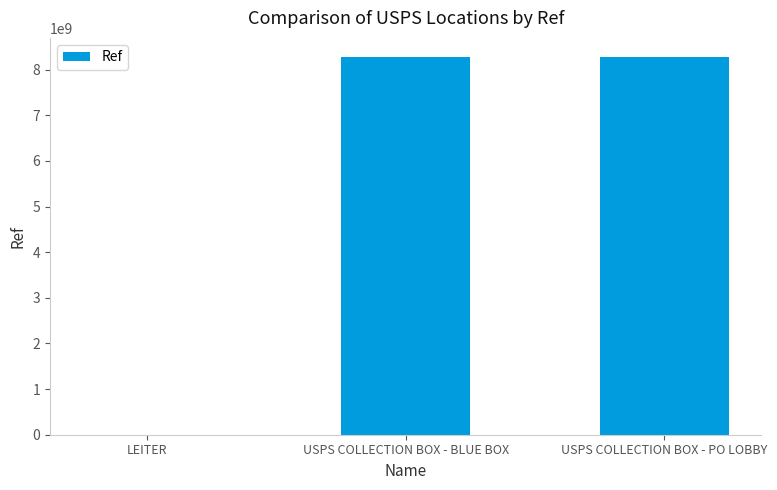

What is the ratio of the value at USPS COLLECTION BOX - BLUE BOX to the value at LEITER?

6045.7